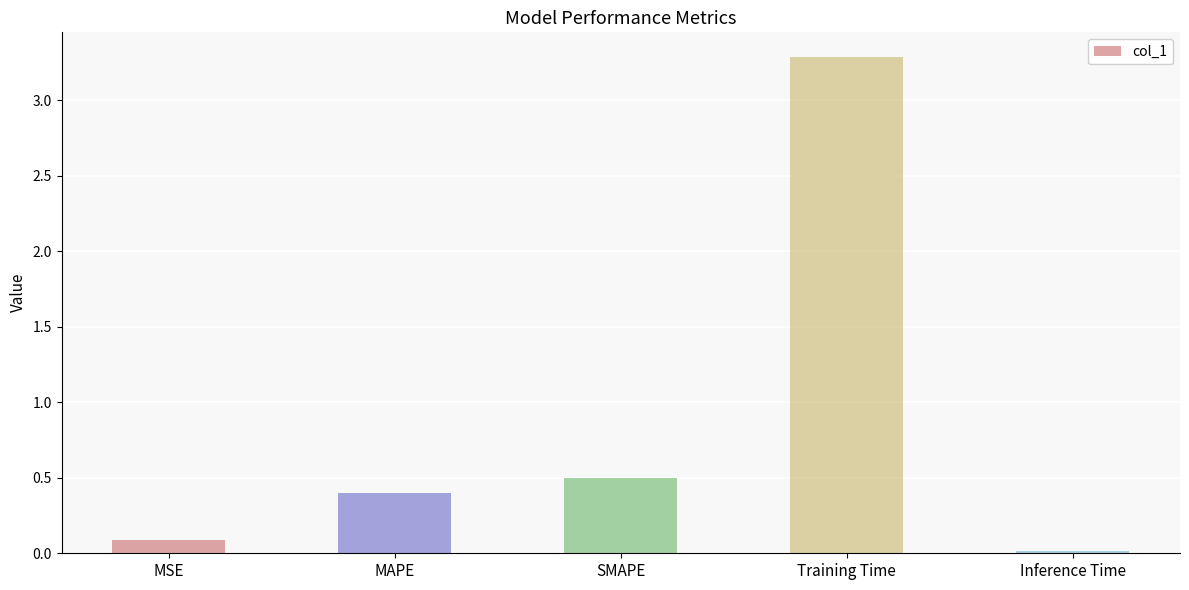

What position from the left is SMAPE?

3